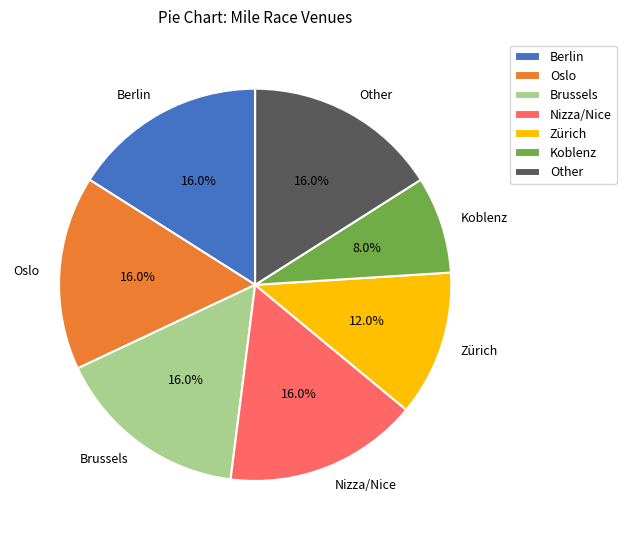

How many segments does this pie chart have?

7